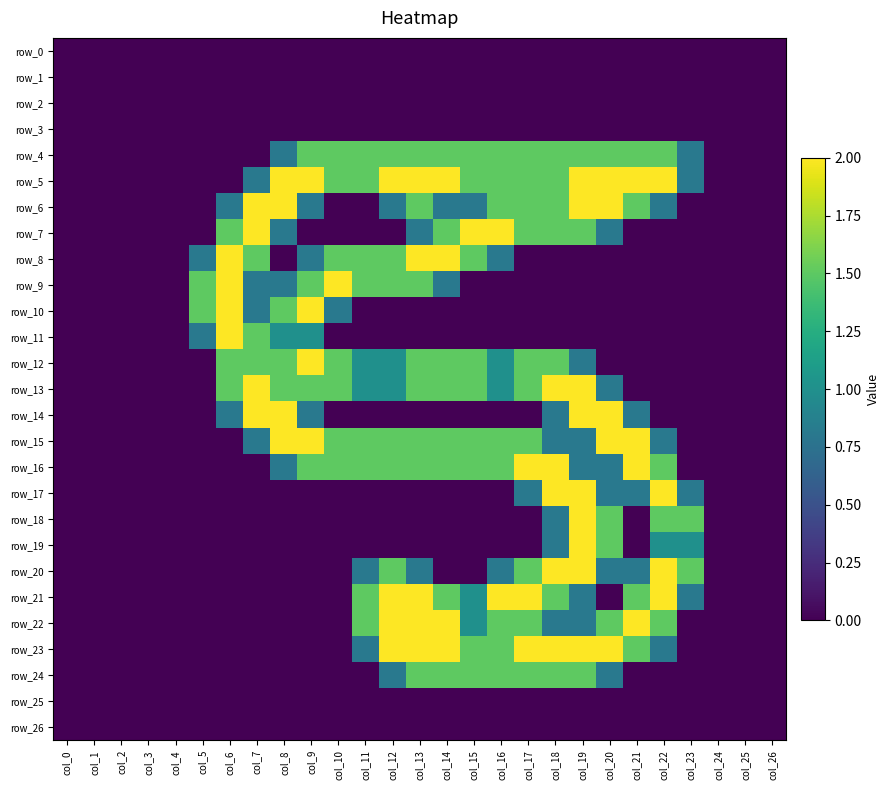

Where is row_8 nearest to the value 1?

col_5